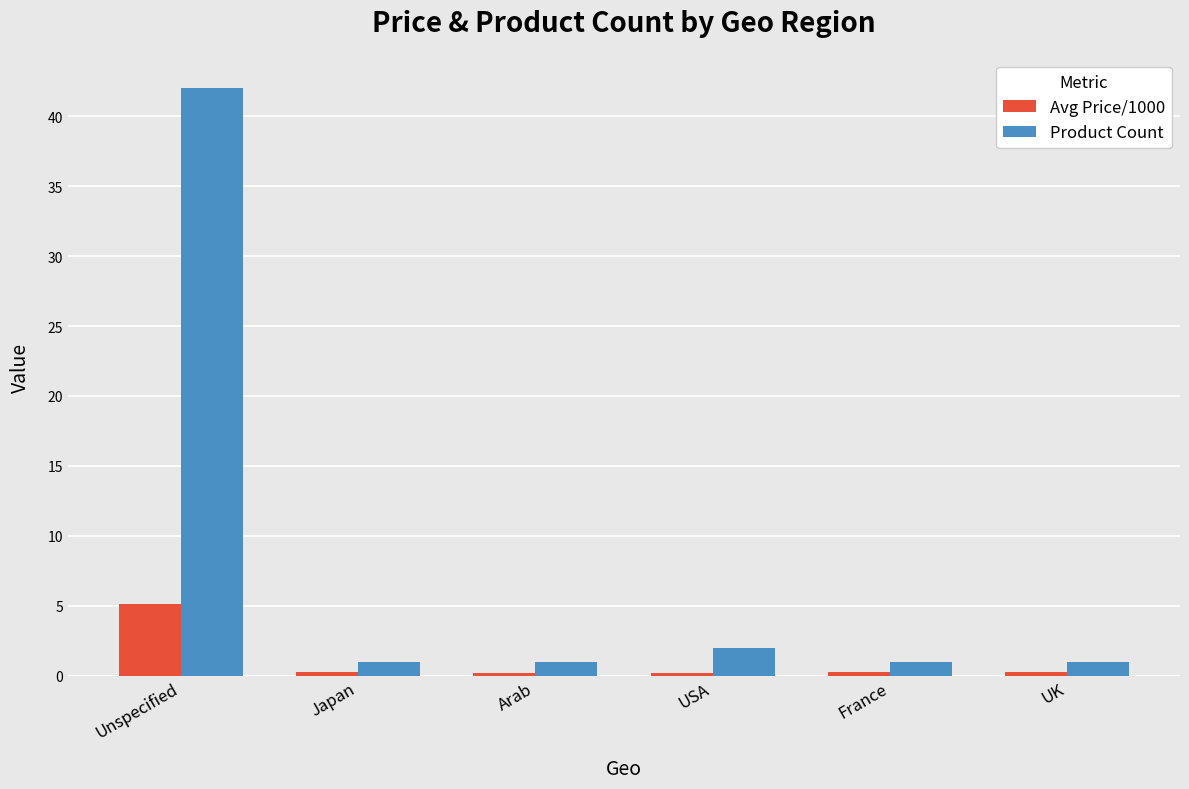

What is the average value of the Product Count series?

8.0